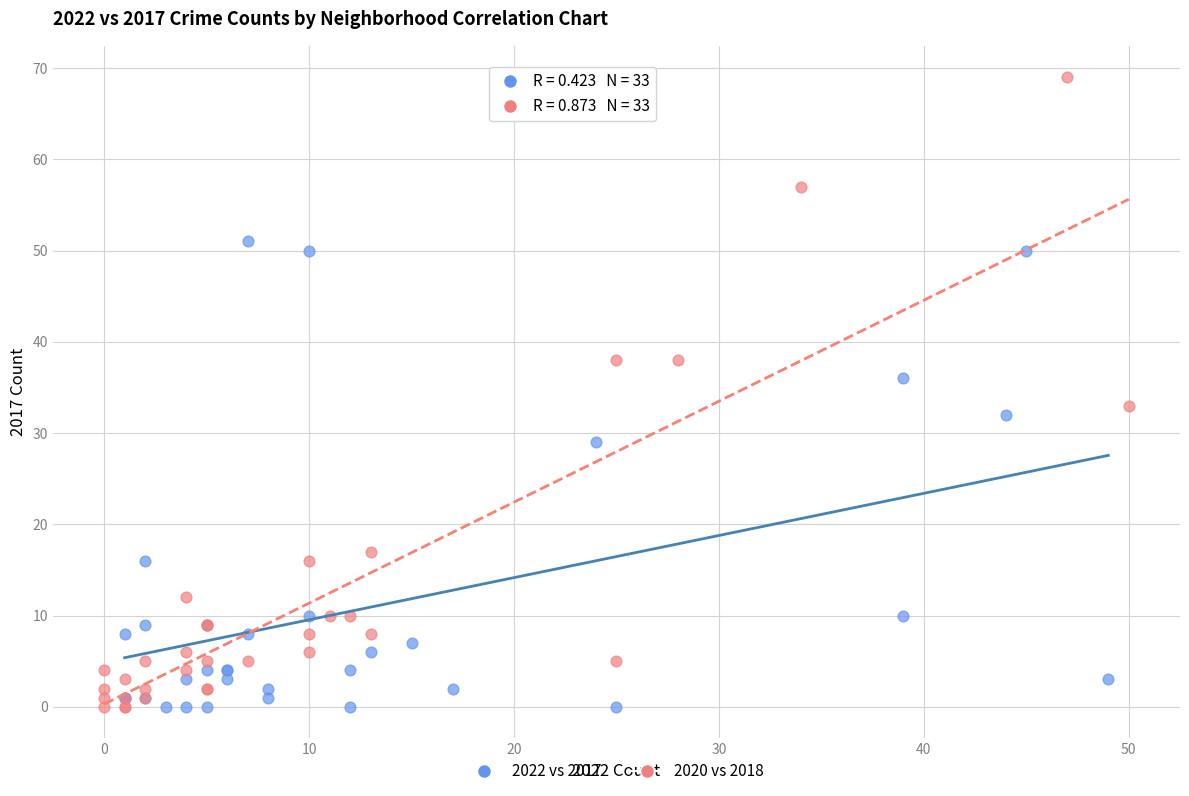

Which series has the widest spread of Y values?

2020 vs 2018